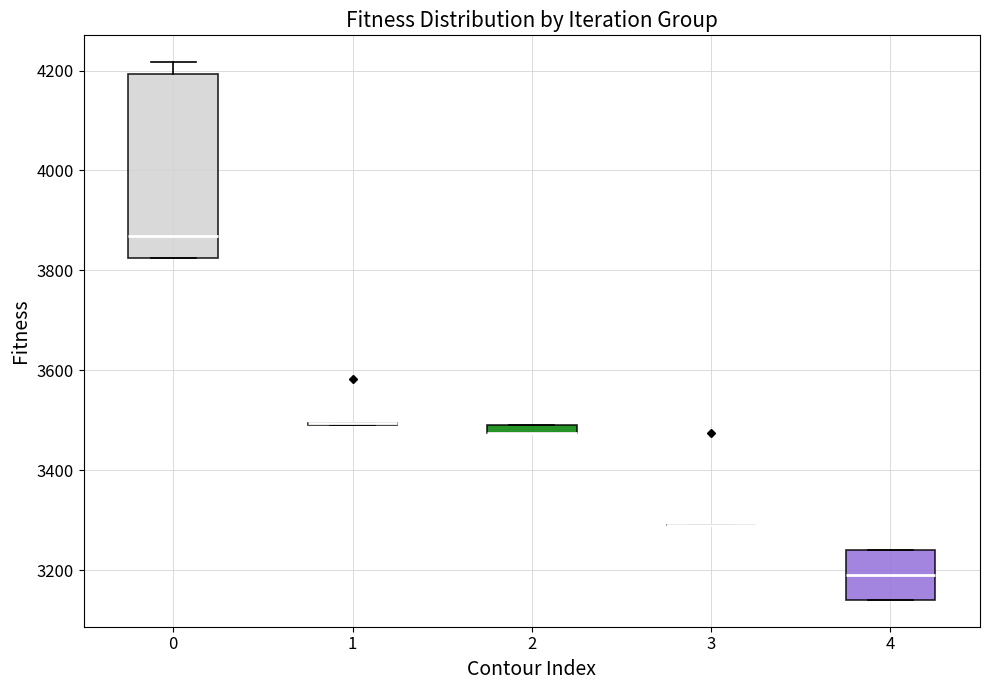

Which box is the tallest, from its lower edge to its upper edge?

0